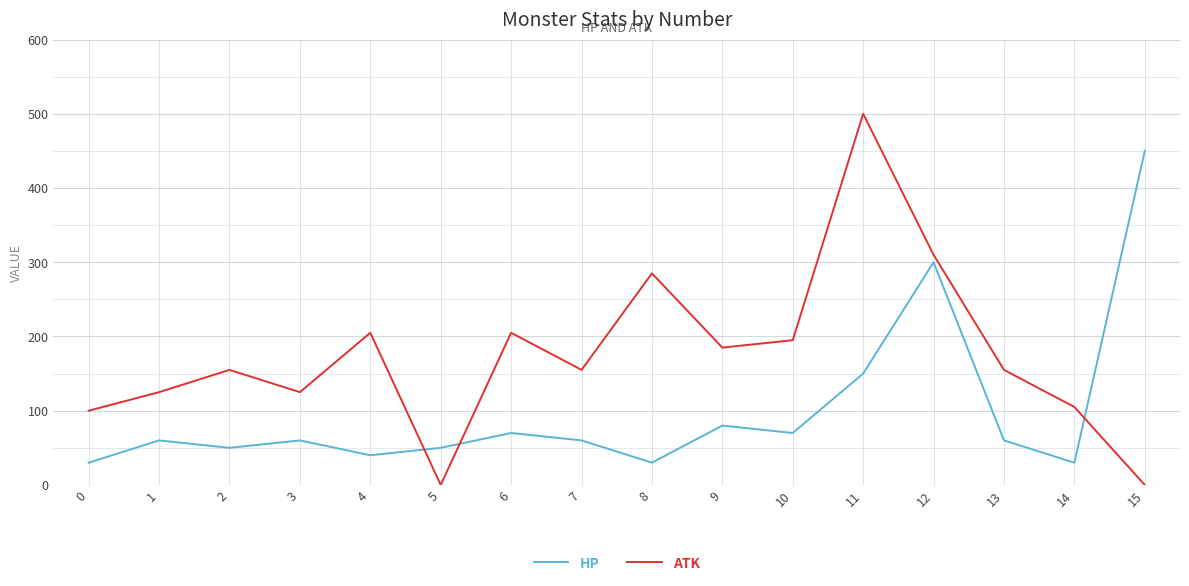

The ATK series shows 155 at 2. True or false?

True